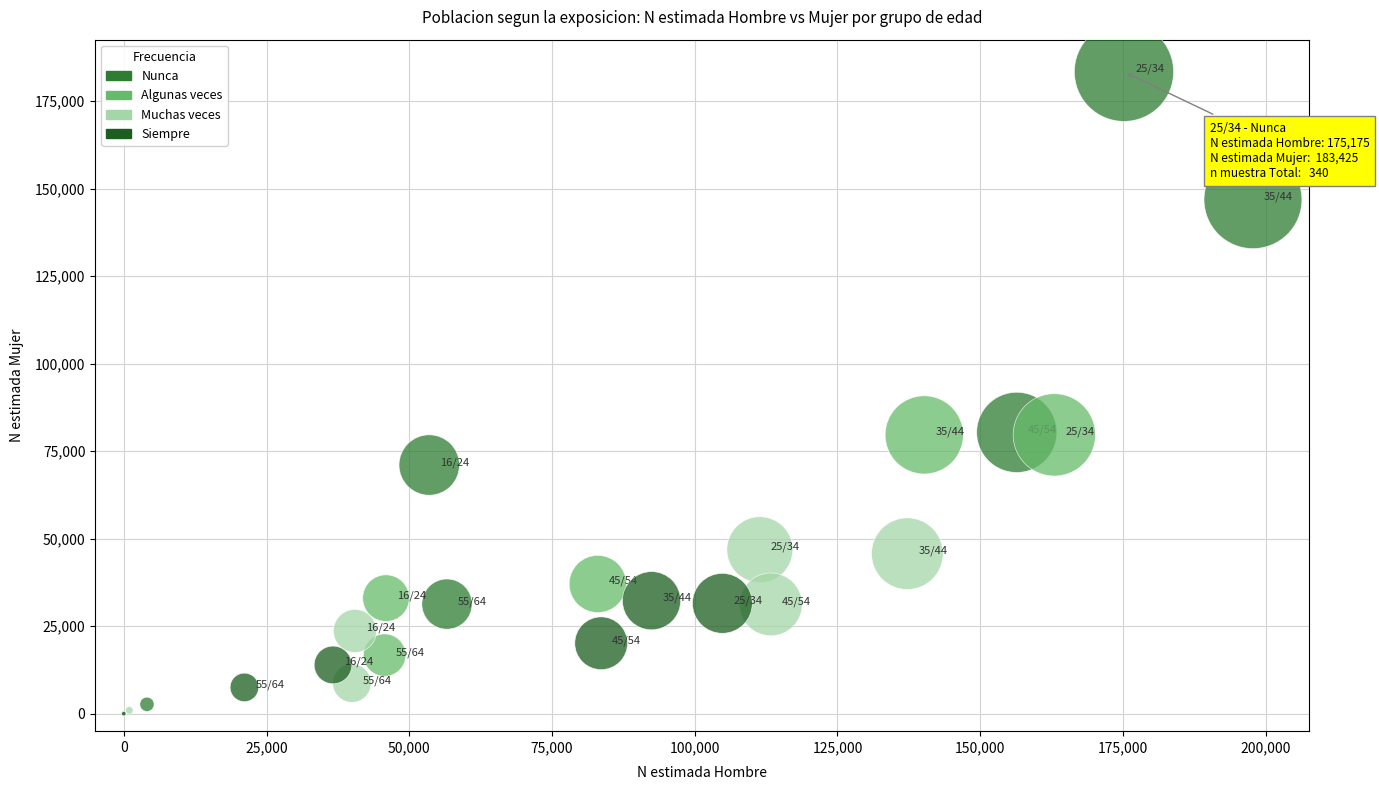

Which series contains the highest Y value?

Nunca